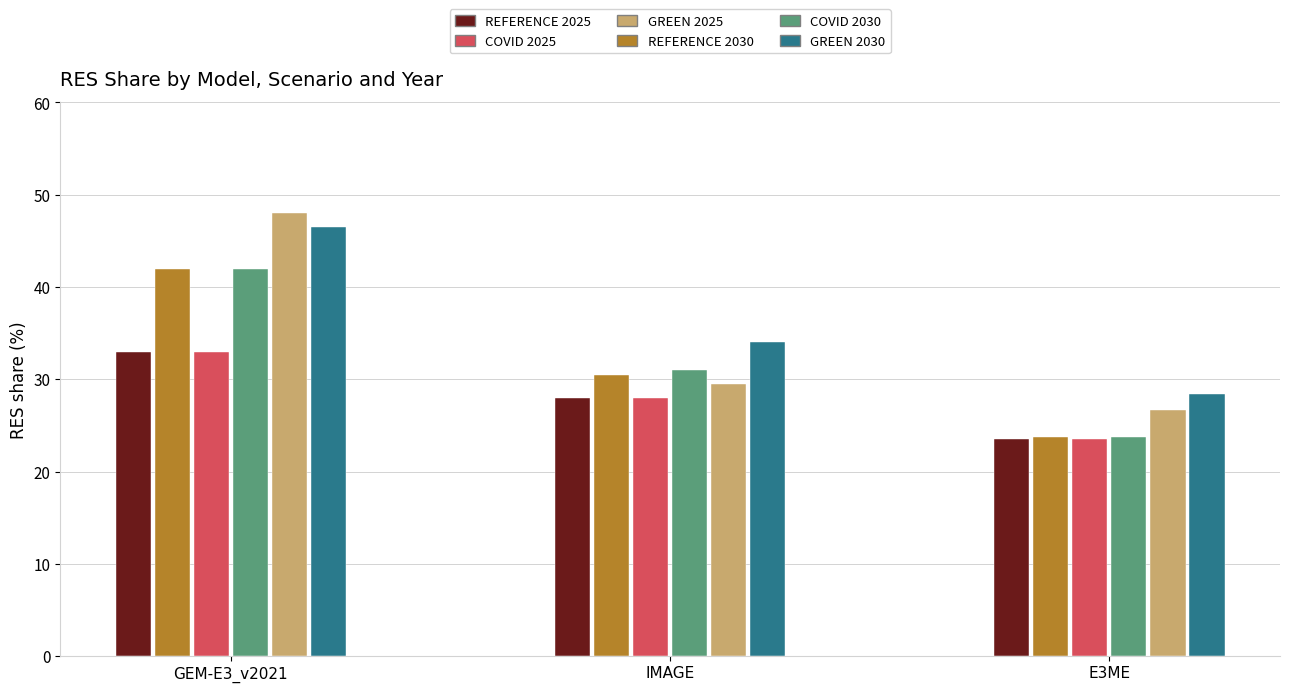

What is the average value of the 2025 series?

28.2